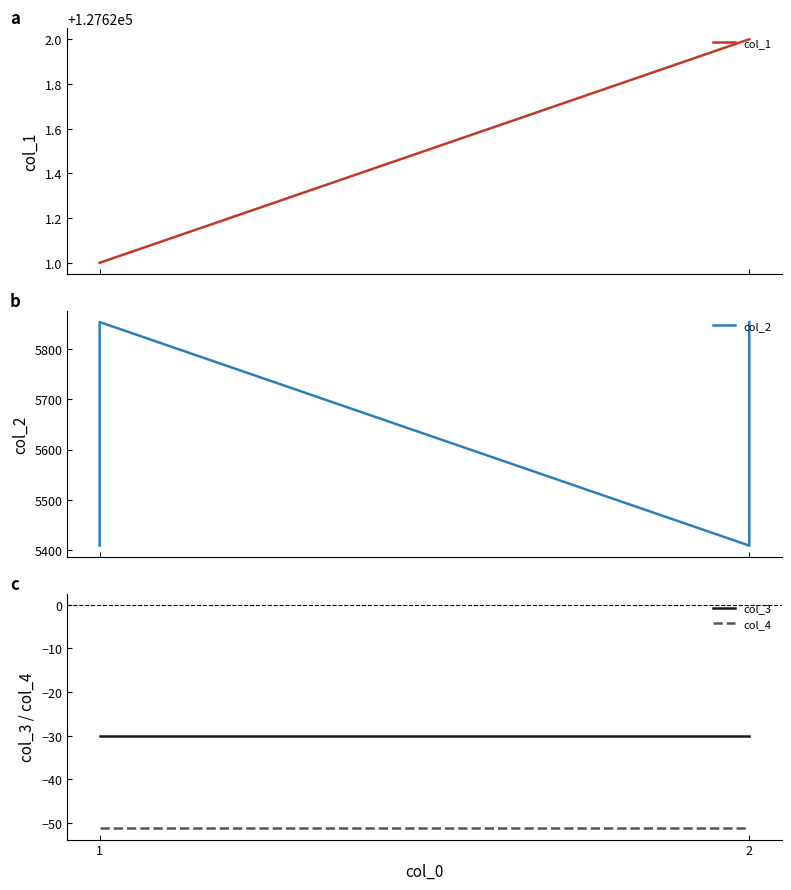

Which label corresponds to the smallest value in the chart?

1